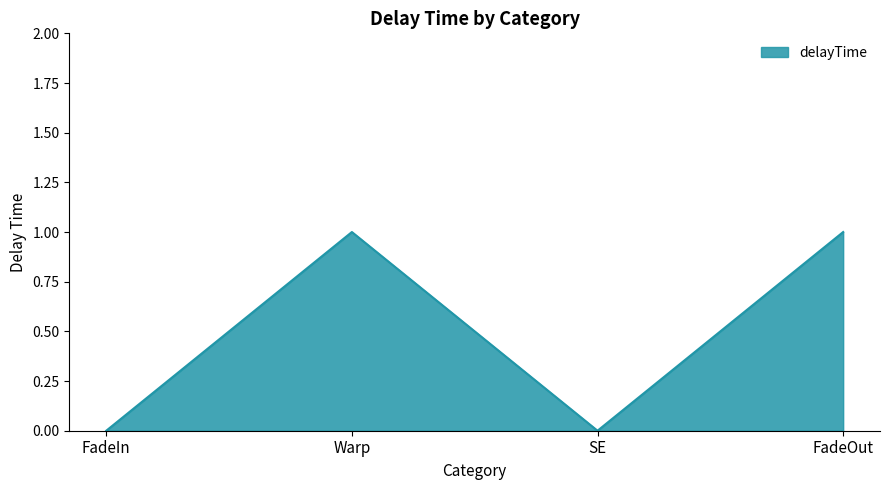

Count the values in the range 0 to 1.

4